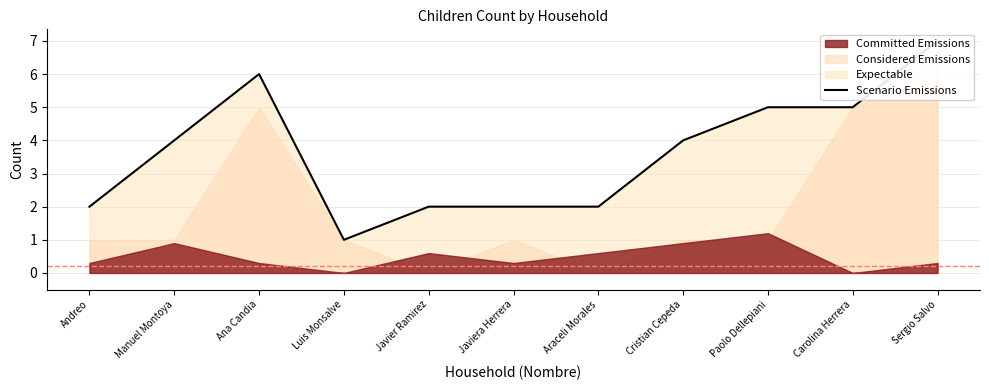

Which label corresponds to the smallest value in the chart?

Luis Monsalve